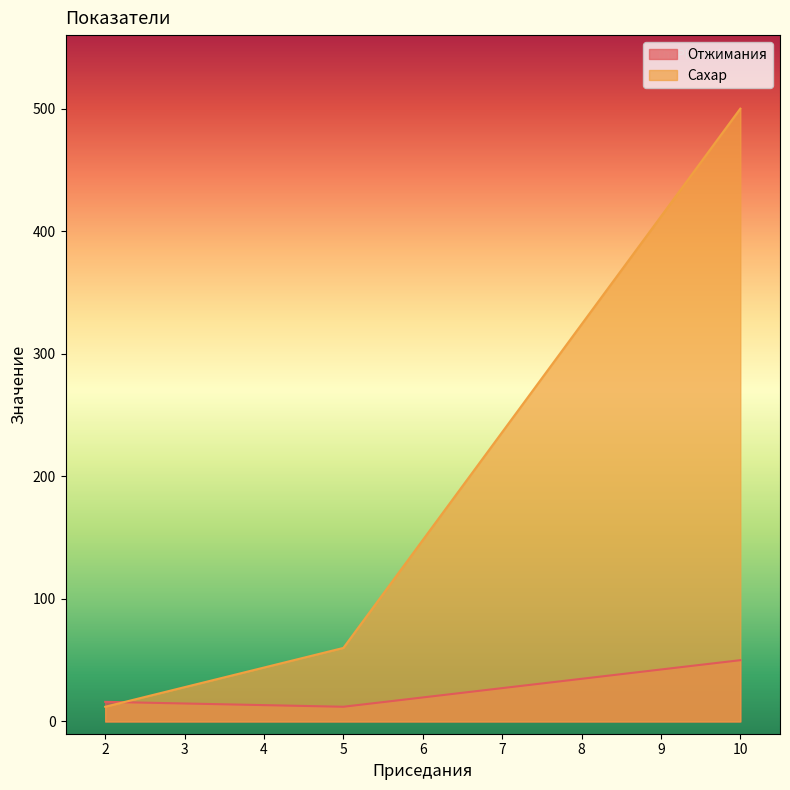

Is it true that Сахар equals 60 at 5?

True